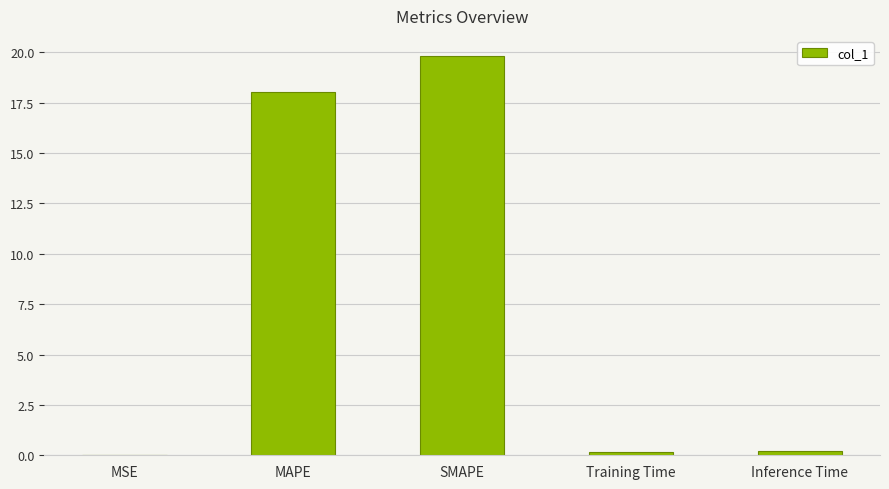

What is the difference between the values at MSE and Training Time?

0.2